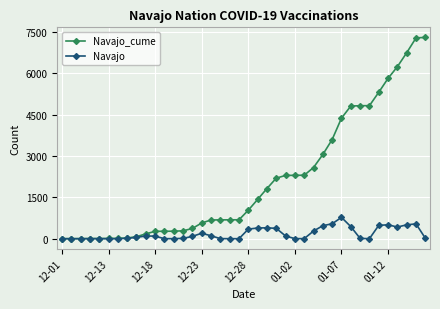

Which series has the largest total across all categories?

Navajo_cume